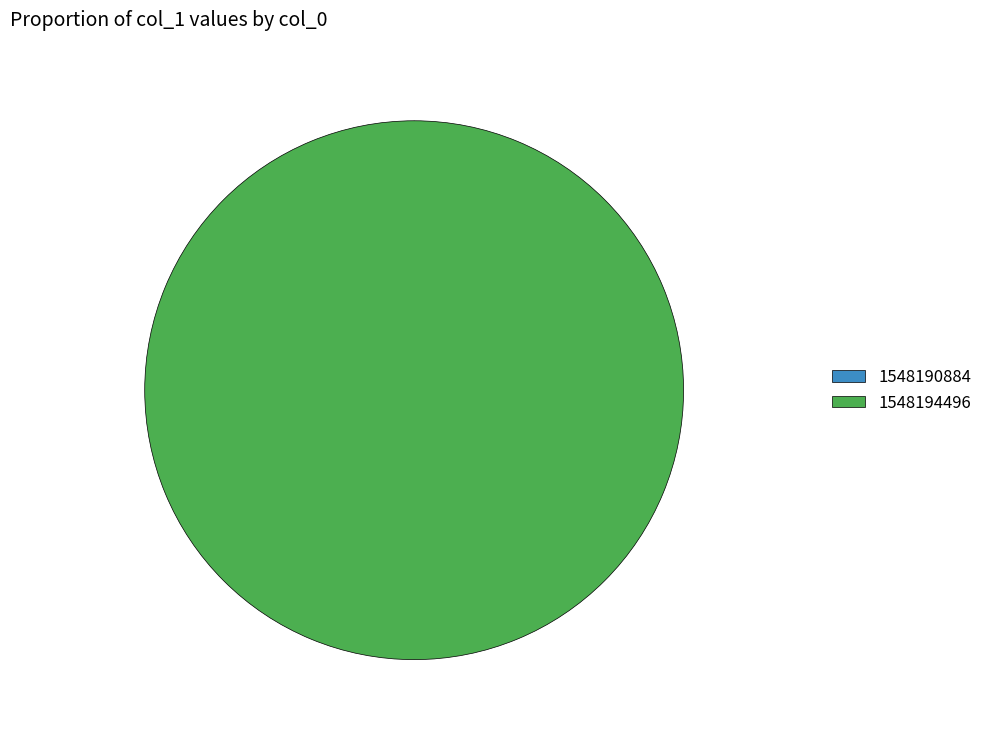

To the nearest percent, what is the difference between the 1548190884 and 1548194496 slice percentages?

100%